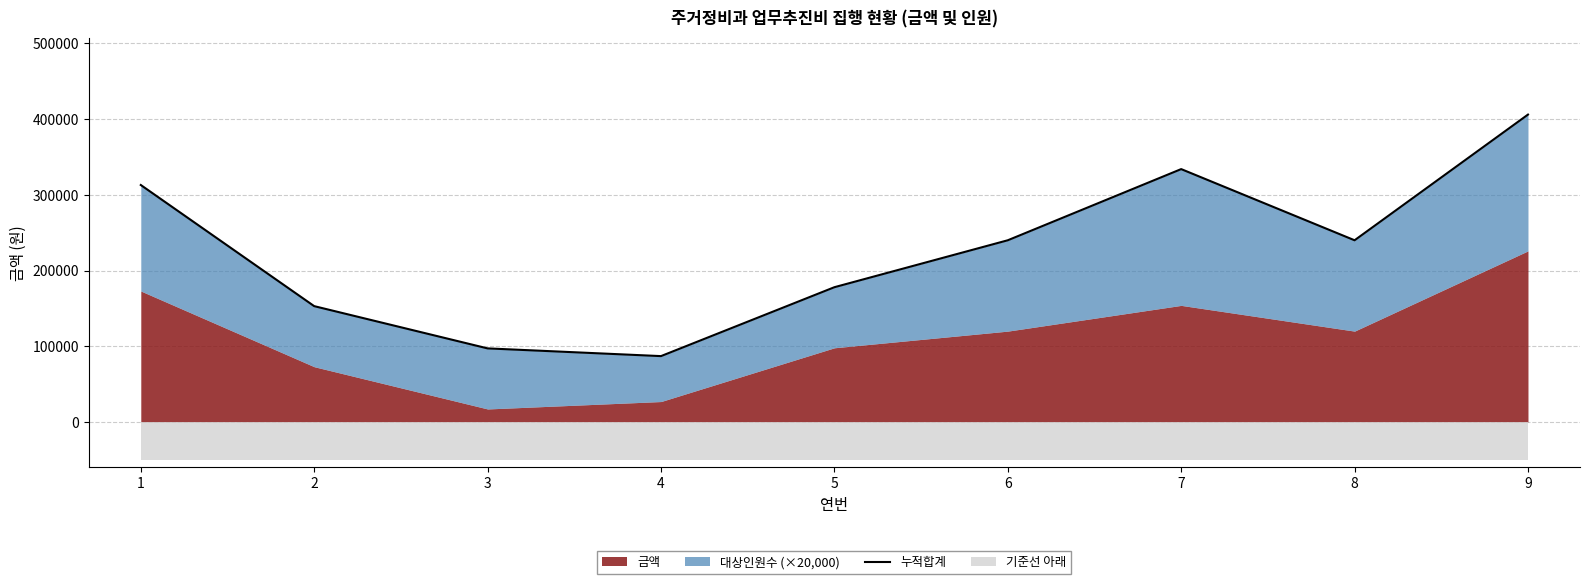

How many lines are shown in the chart?

1